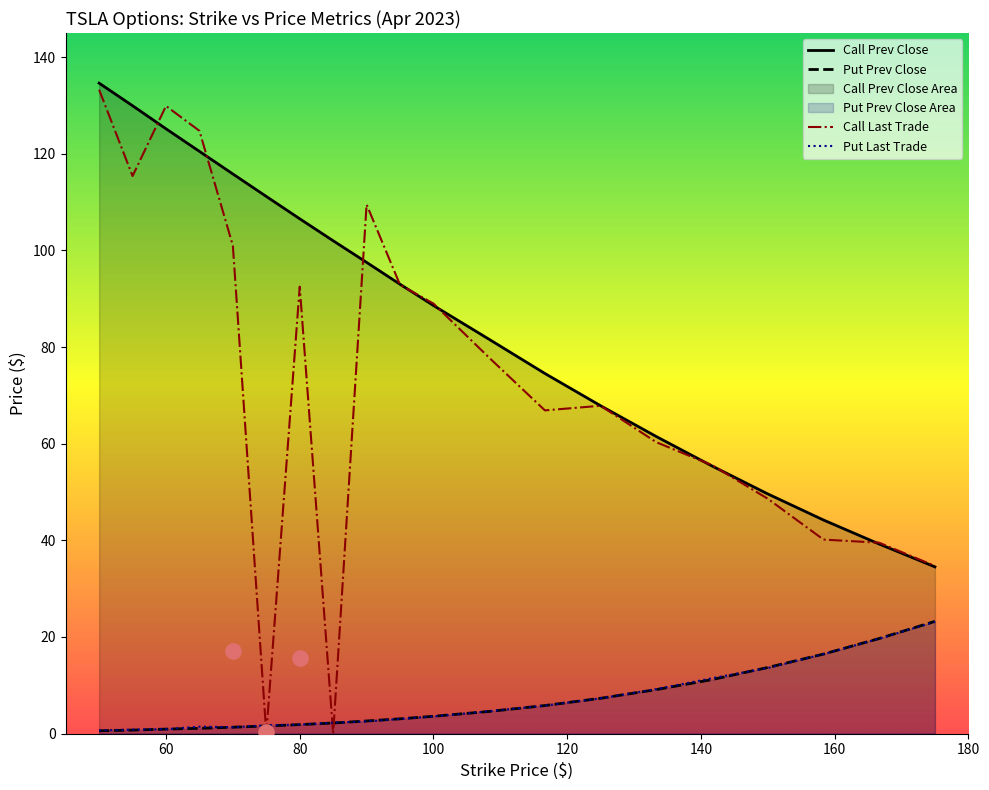

What is the total value across all series at 166.67?

118.0